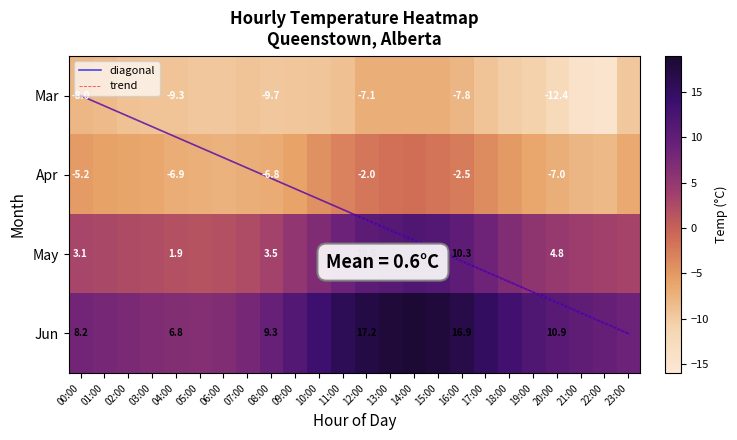

At which label is May closest to 6?

19:00